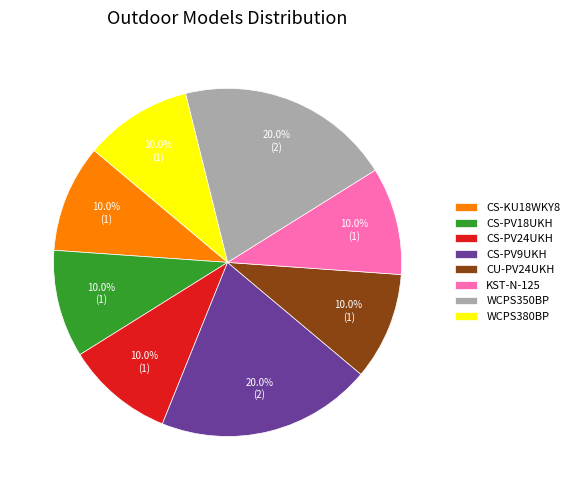

Is CS-KU18WKY8 the majority of the pie?

No